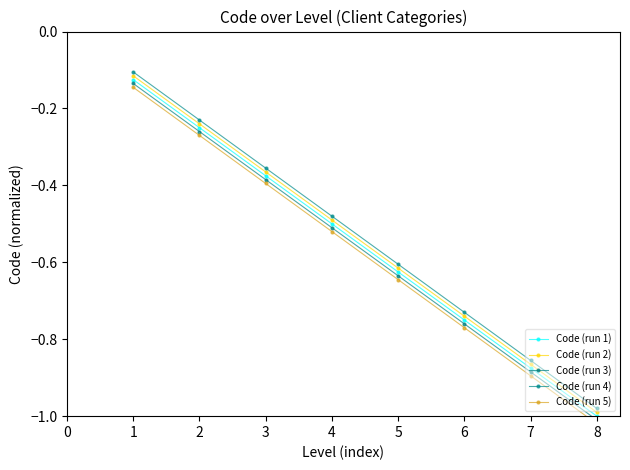

True or false: Code (run 4) has a value of -0.2 at 3.

False